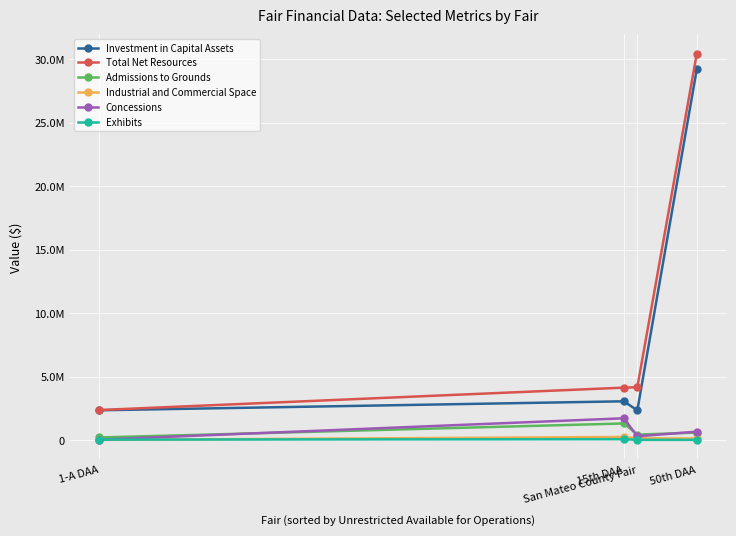

What are all the series names shown in the legend?

Investment in Capital Assets, Total Net Resources, Admissions to Grounds, Industrial and Commercial Space, Concessions, Exhibits